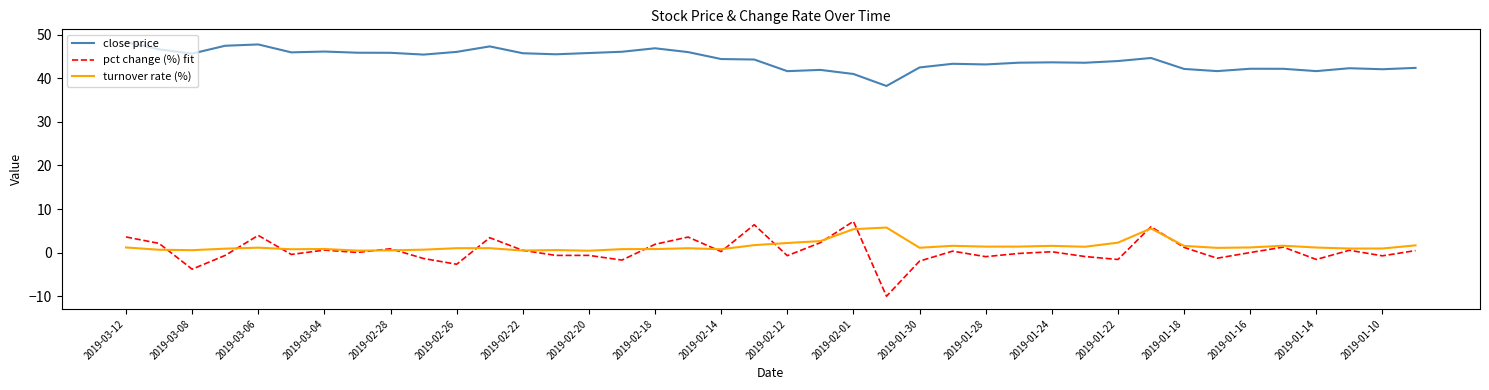

True or false: turnover rate (%) and close price cross at least once.

False